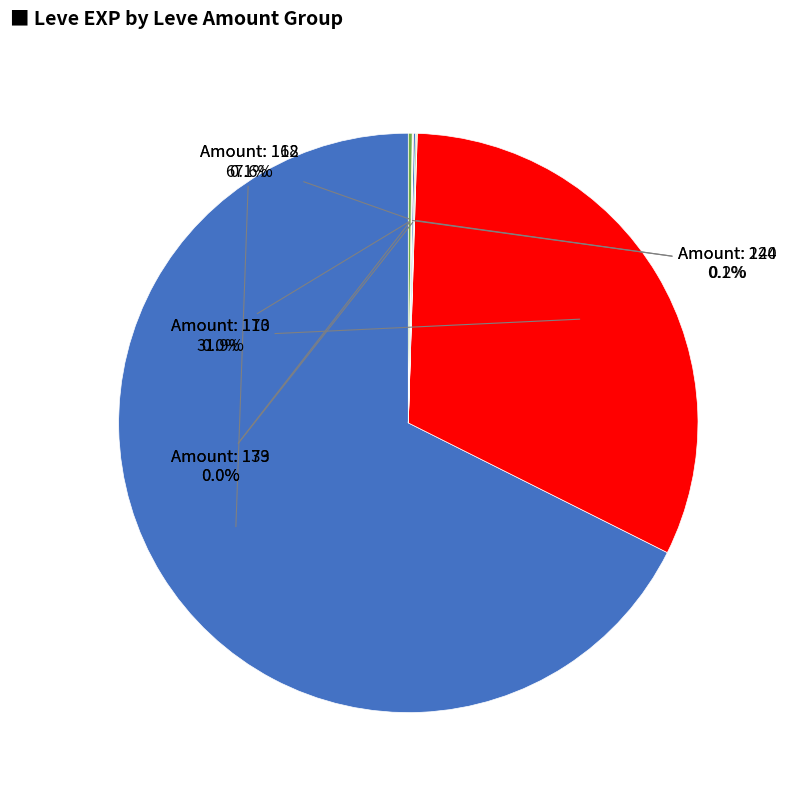

To the nearest percent, what is the average slice percentage?

8%